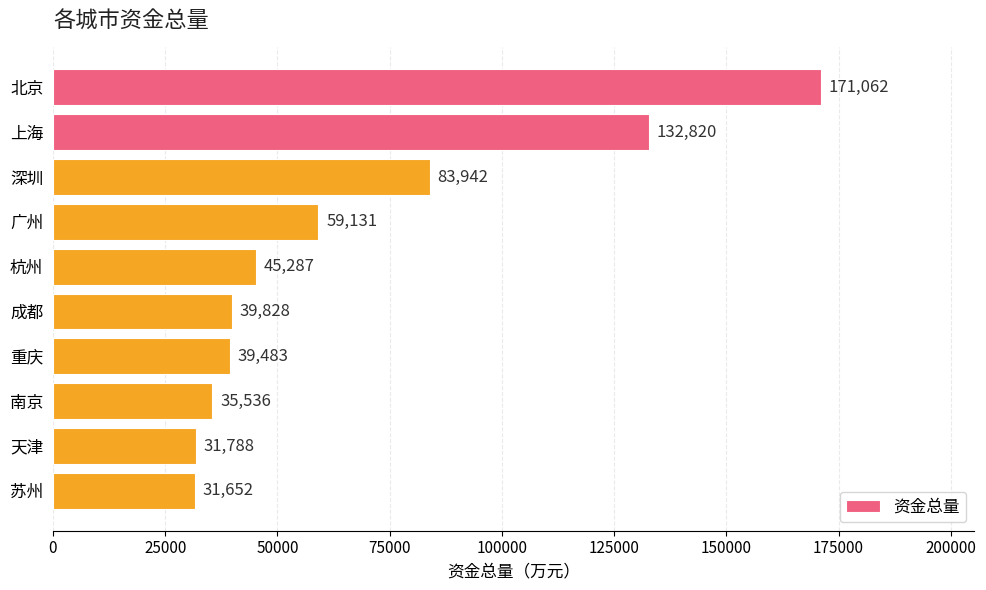

What is the change in value from 深圳 to 成都?

-44114